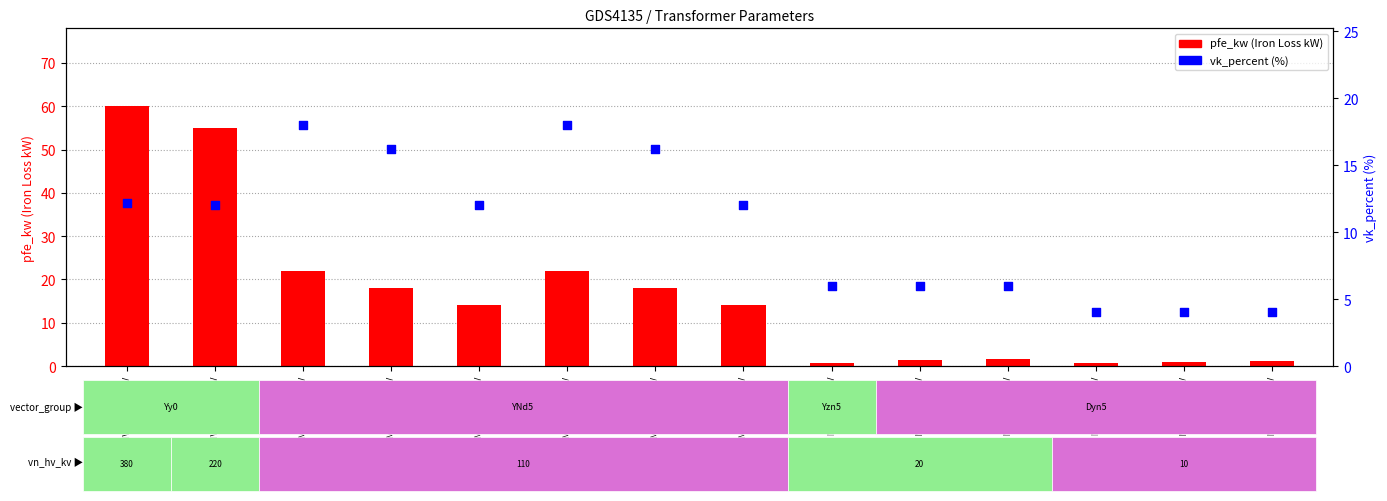

Which series has the largest Y range (max minus min)?

pfe_kw